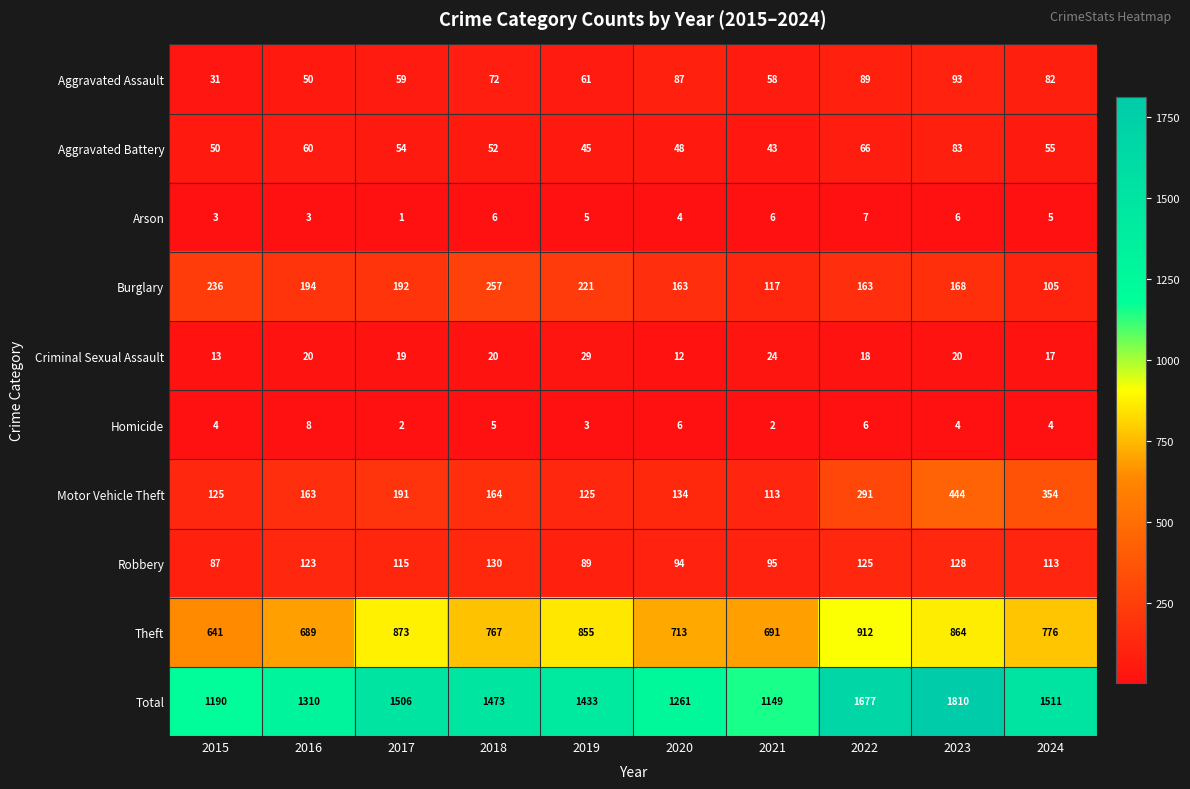

What is the difference between the maximum and second lowest values in the Burglary series?

140